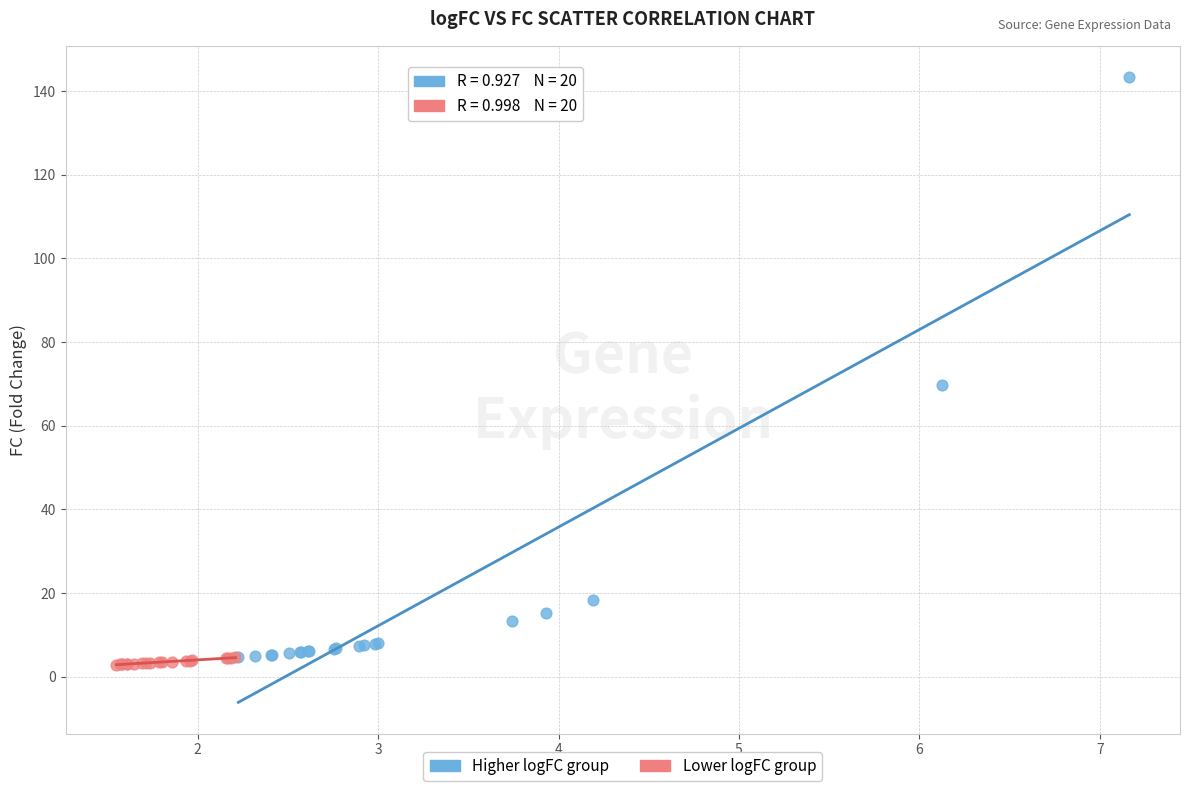

Which series has the widest spread of Y values?

Higher logFC group